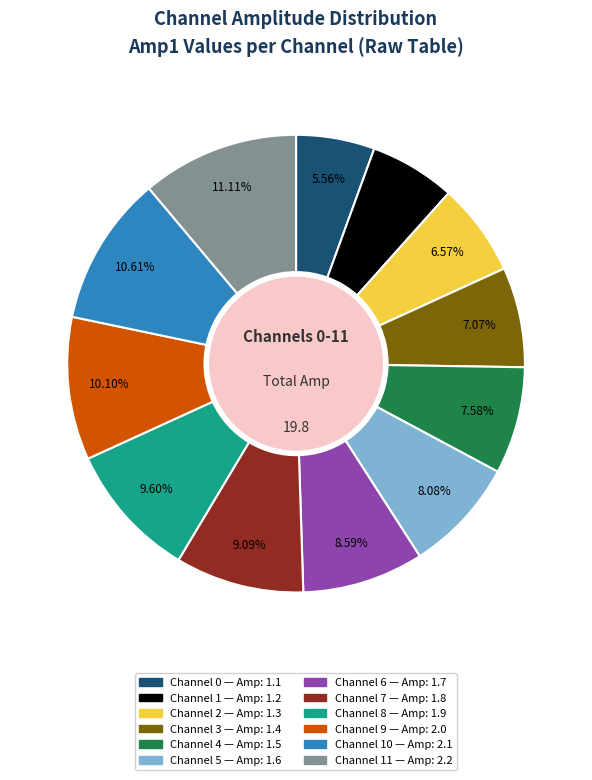

Is there any slice that represents more than half of the pie?

No